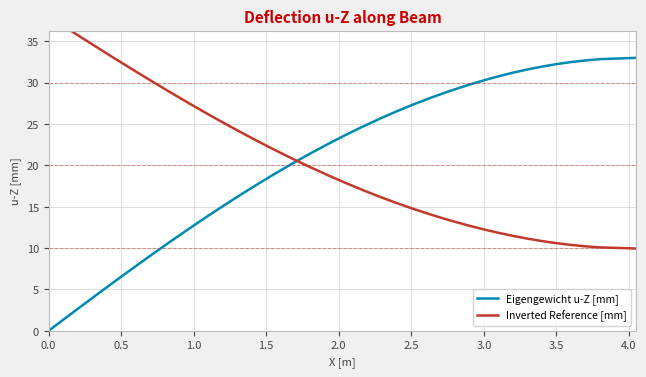

What is the highest value of the Eigengewicht u-Z [mm] series?

33.0